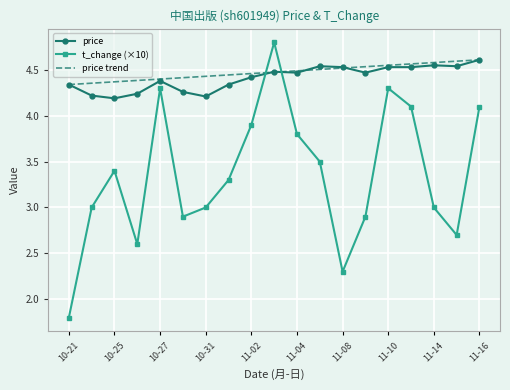

Which series has the widest spread of values?

t_change (×10)